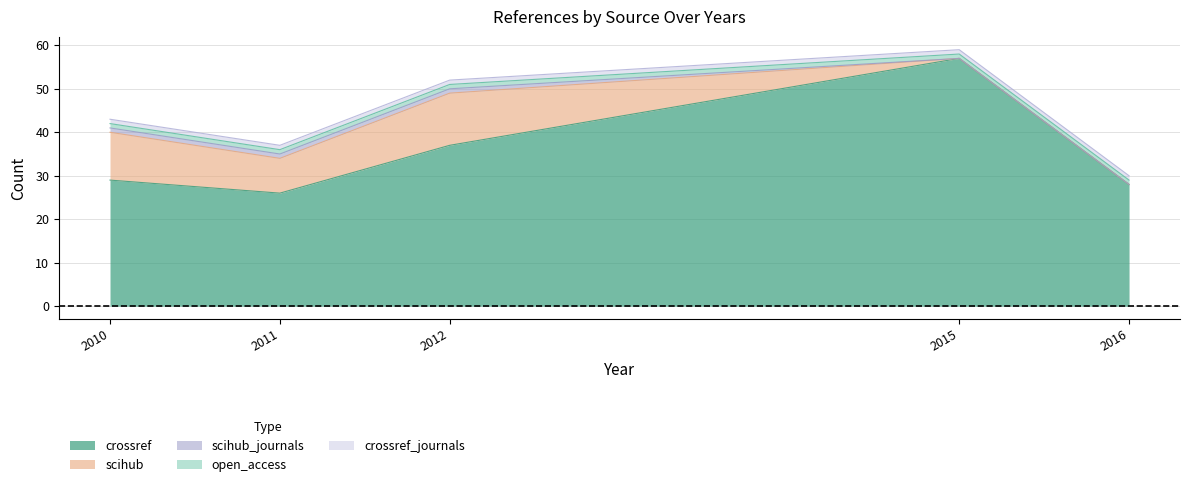

Rank the series at 2015 from highest to lowest value.

crossref, open_access, crossref_journals, scihub, scihub_journals